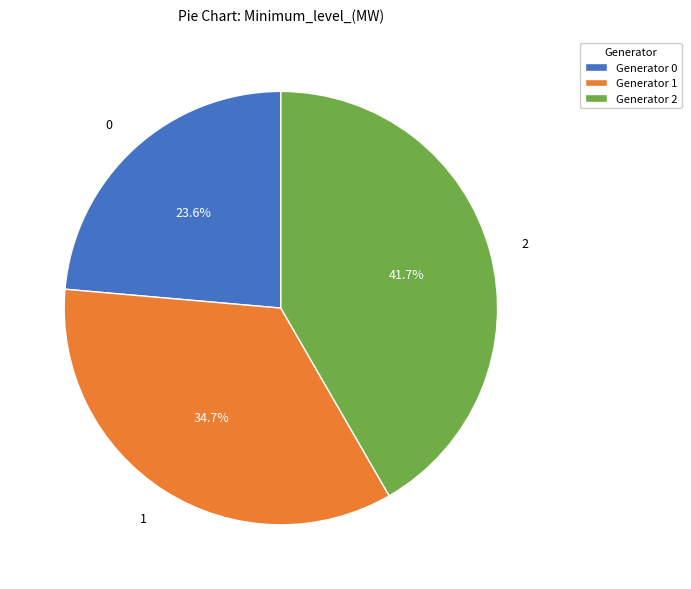

What percentage is the 0 slice, to the nearest percent?

24%